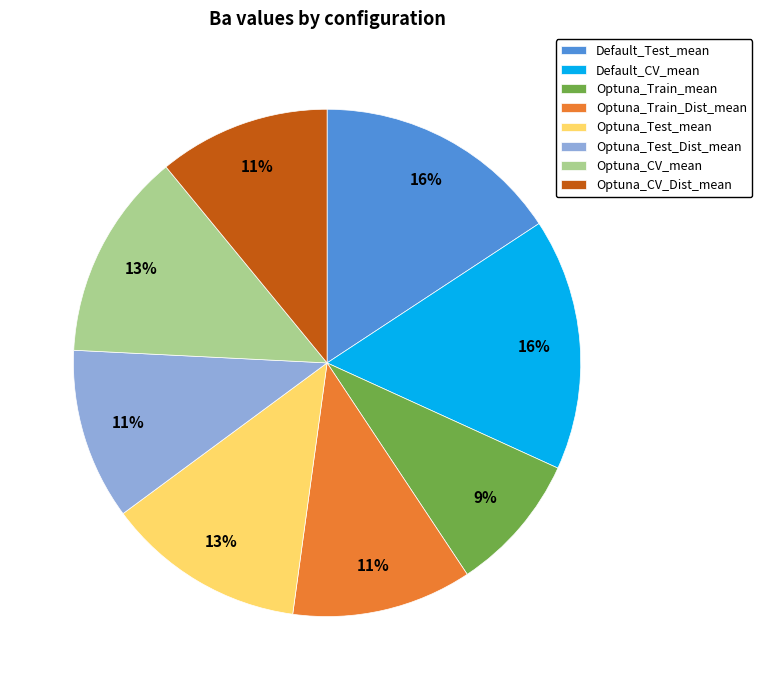

Is it true that Optuna_CV_mean is 13% of the pie?

True